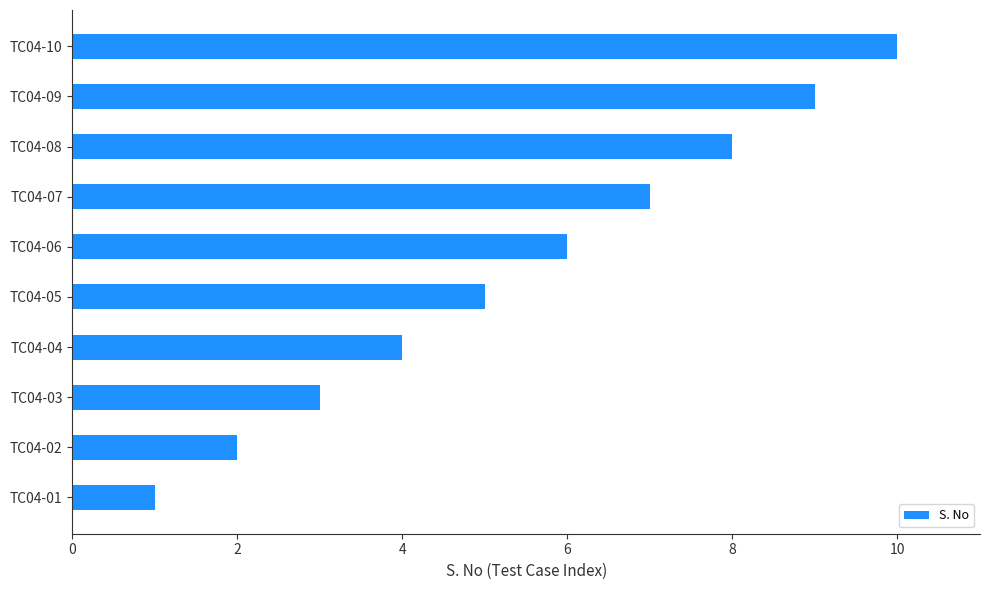

Rank the categories by value from highest to lowest.

TC04-10, TC04-09, TC04-08, TC04-07, TC04-06, TC04-05, TC04-04, TC04-03, TC04-02, TC04-01